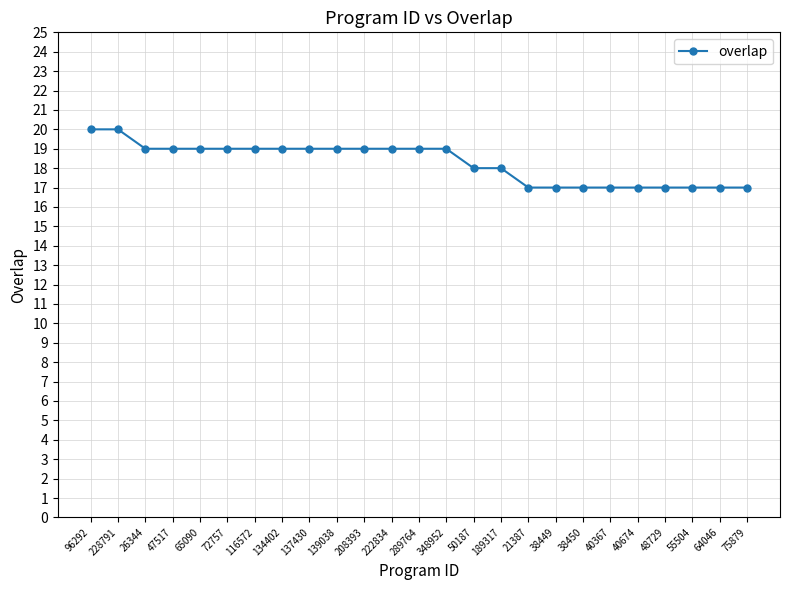

Approximately how many times larger is the value at 26344 compared to 116572?

1.0